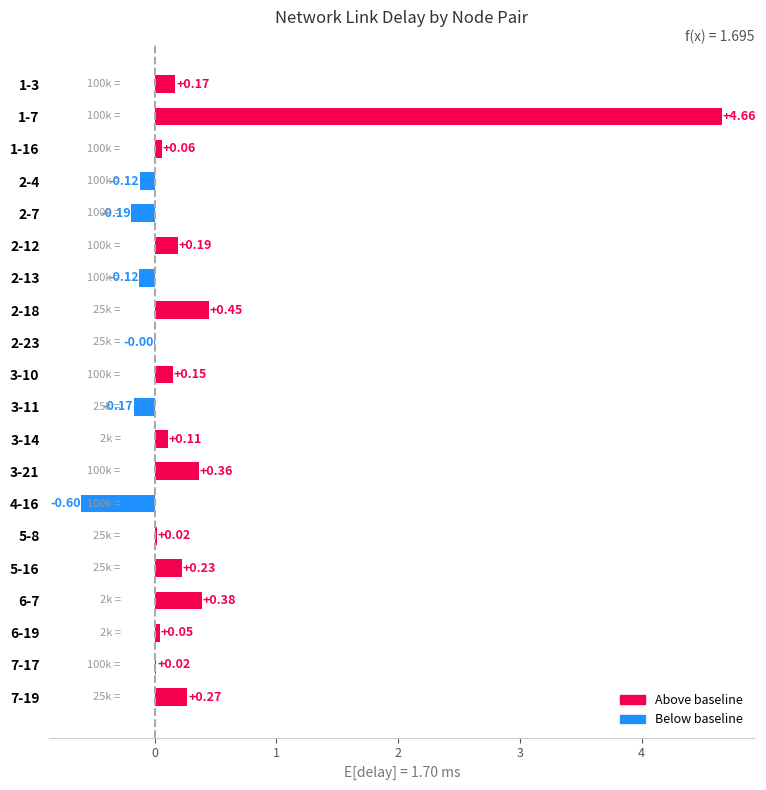

What is the sum of all values?

5.9